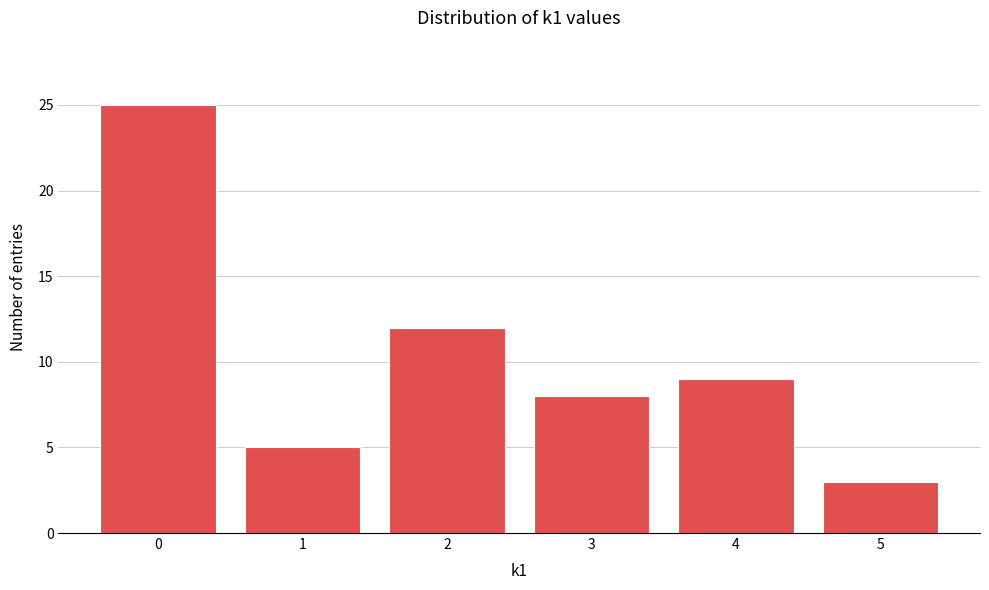

What is the height of the bar covering 0.5 to 1.5 on the x-axis? The values are not printed on the chart, so give them approximately, as read against the axis.

5